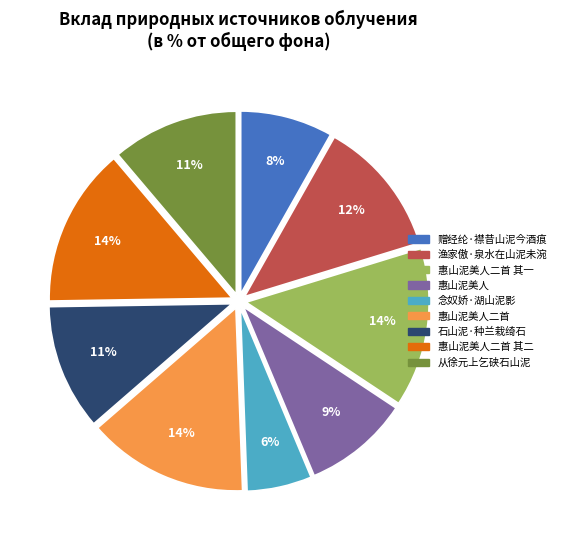

To the nearest percent, what is the difference between the largest and smallest slice percentages?

8%